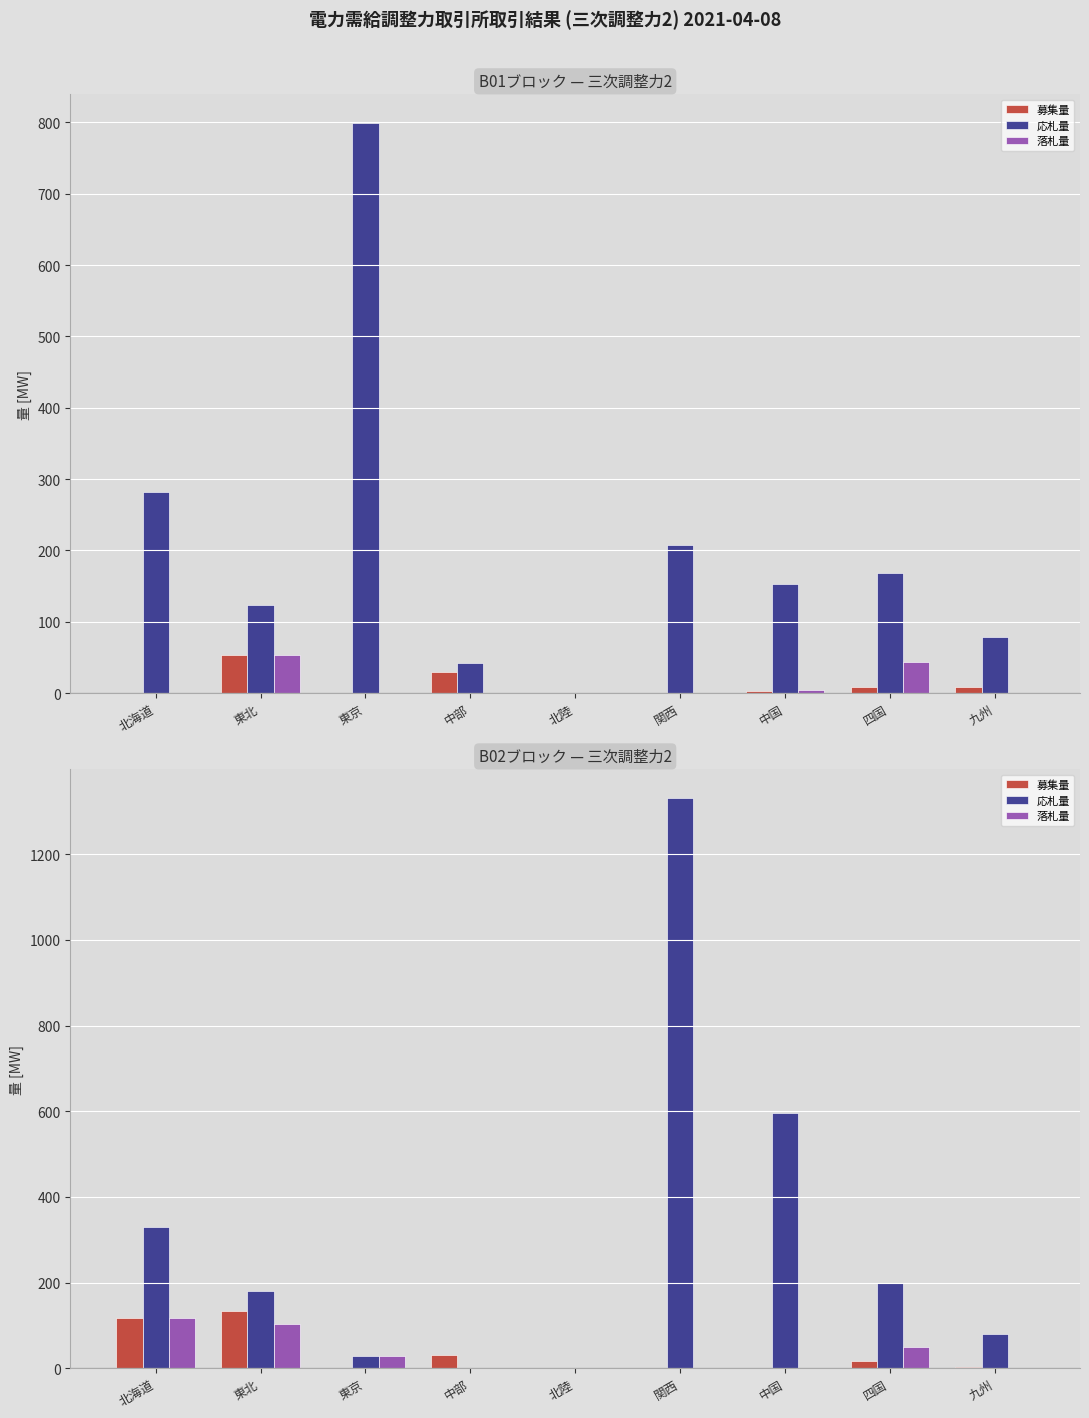

At how many categories does at least one series exceed 1242?

1